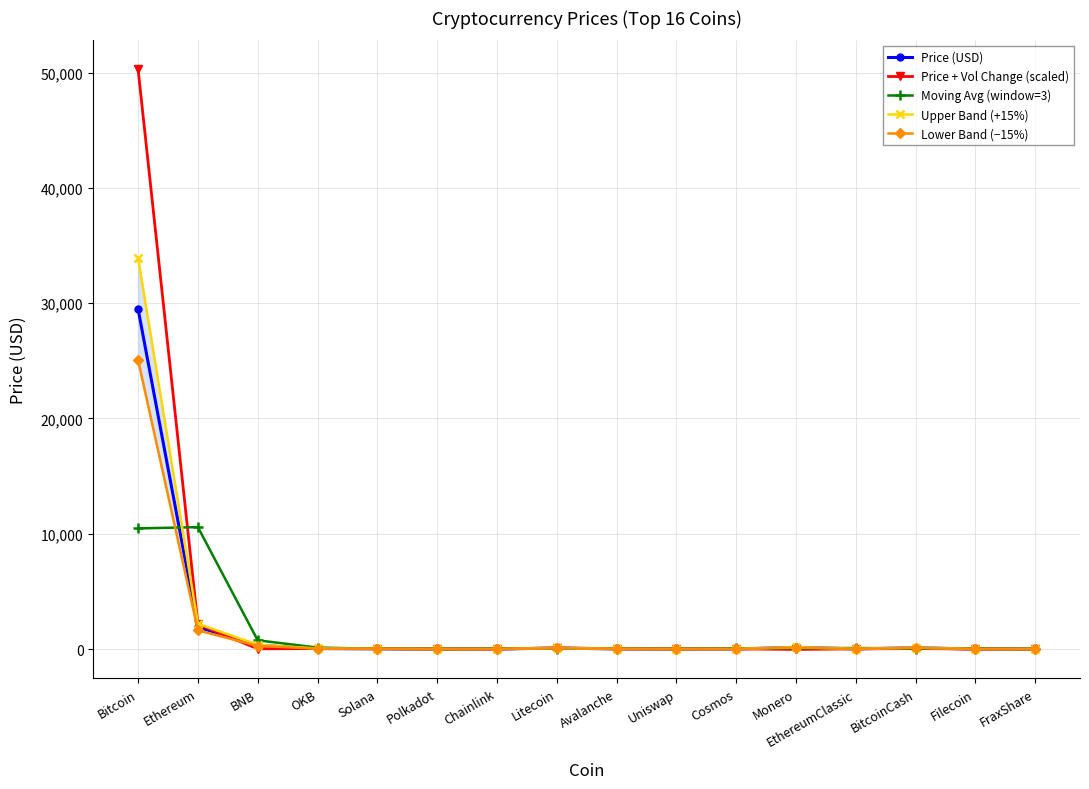

What is the value of the Price + Vol Change (scaled) point at the 8th from the left?

104.2